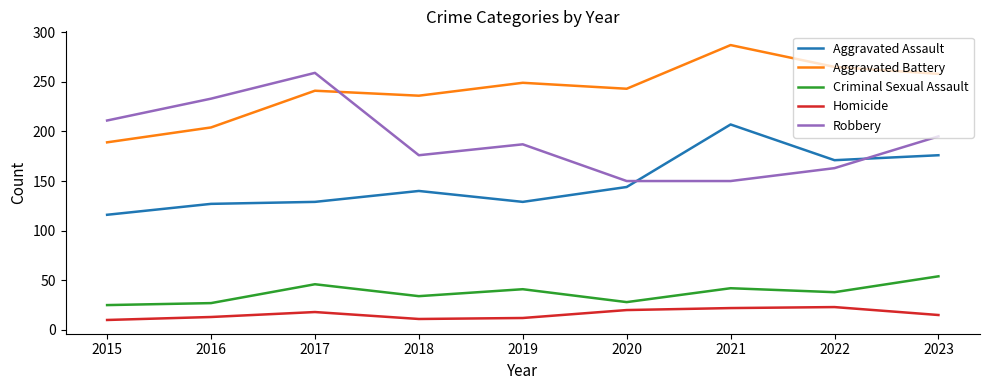

Which label corresponds to the largest value in the chart?

2021